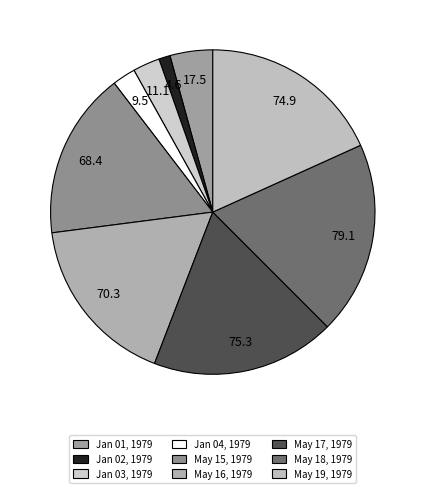

Is there a majority slice in this chart?

No